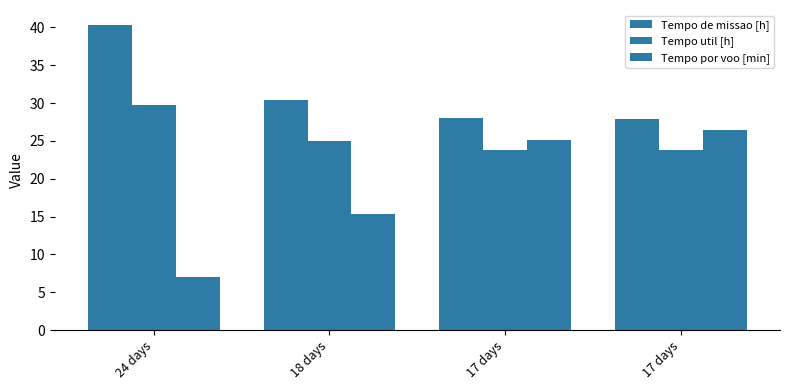

How many data points does each series have?

4